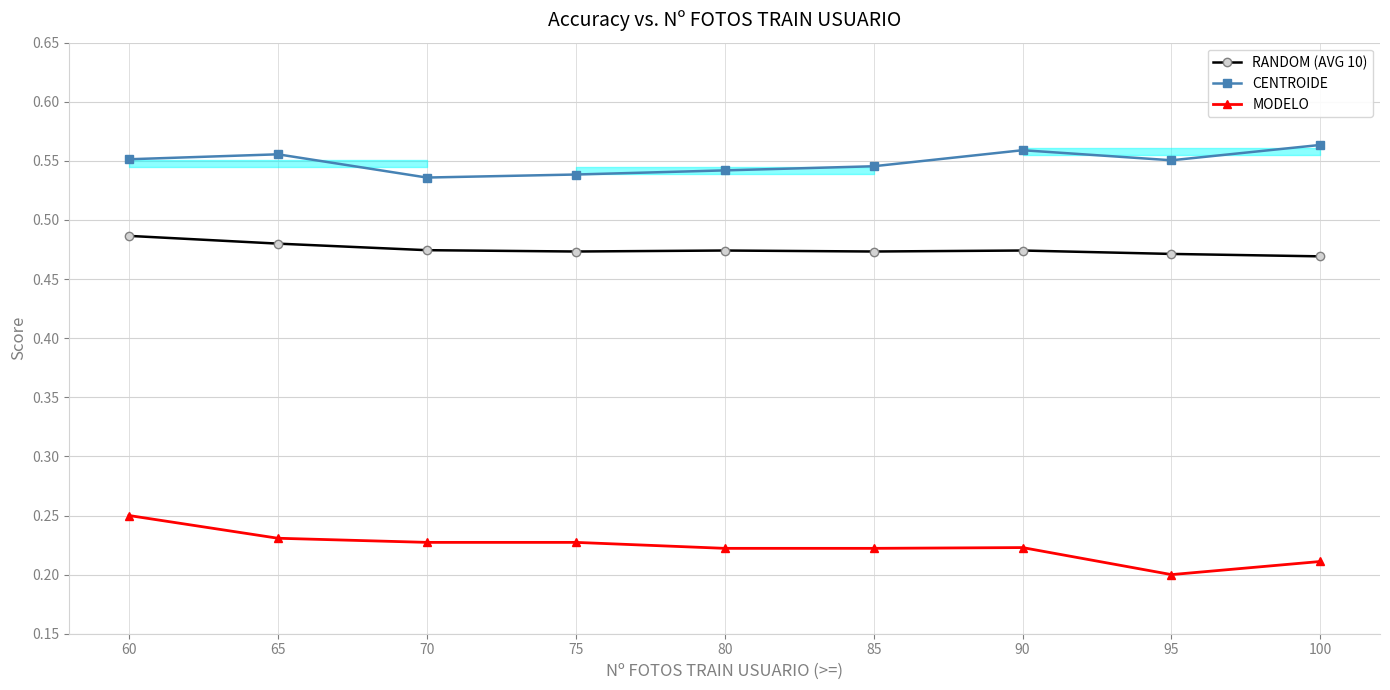

Is it true that CENTROIDE equals 0.5 at 85?

True